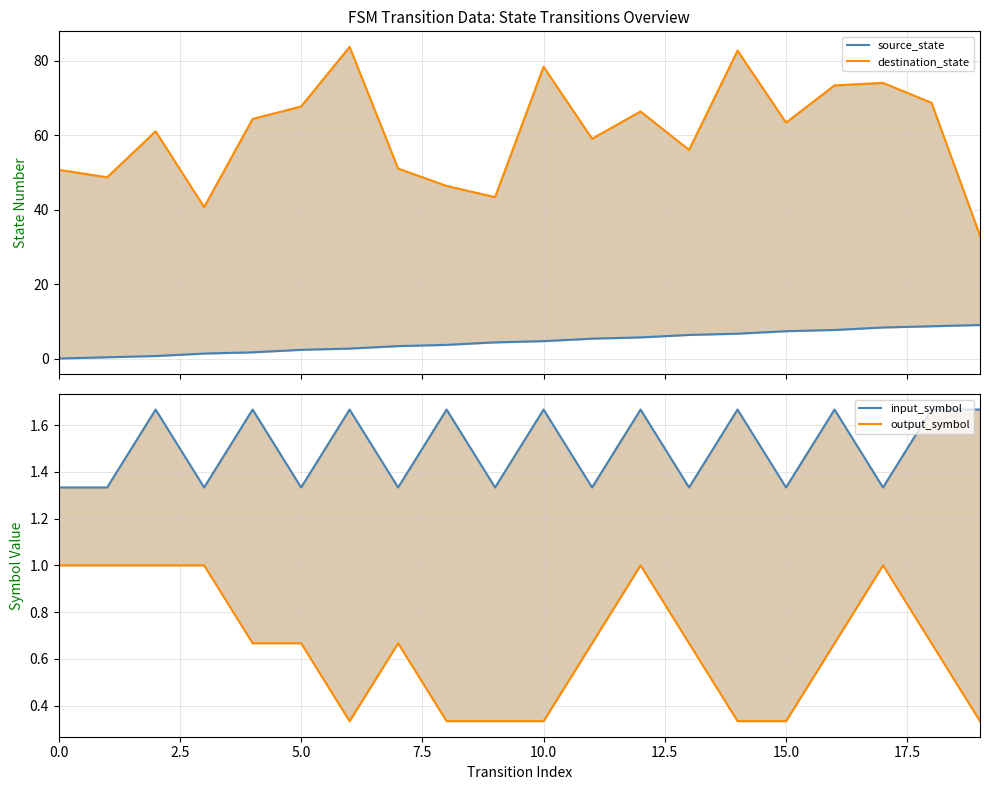

True or false: input_symbol and output_symbol cross at least once.

False